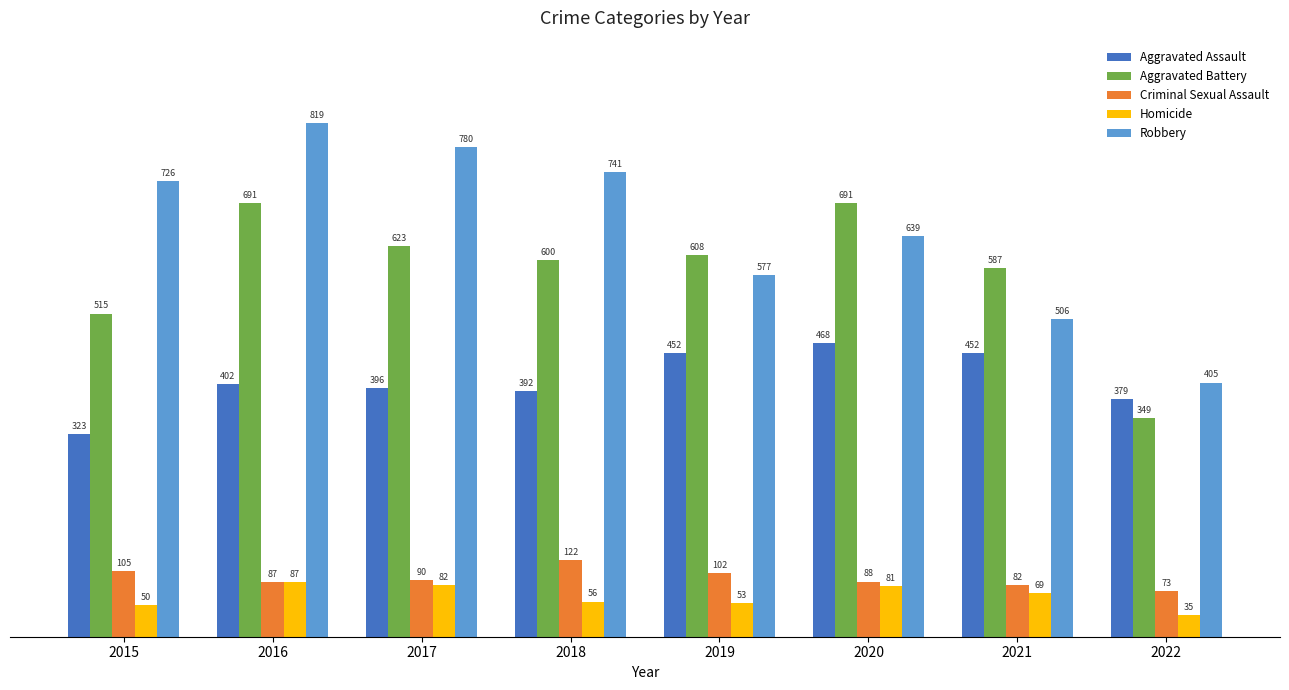

List the labels in order of Criminal Sexual Assault value, largest first.

2018, 2015, 2019, 2017, 2020, 2016, 2021, 2022